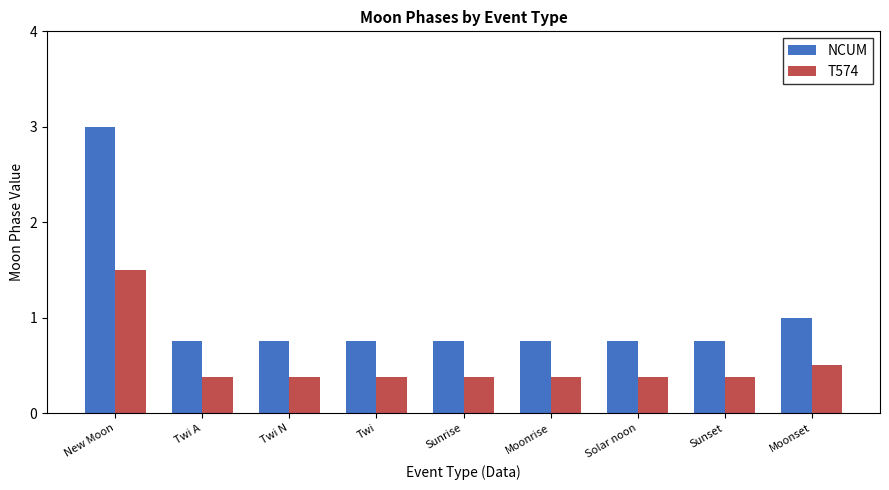

What value does the T574 series have at Moonset?

0.5